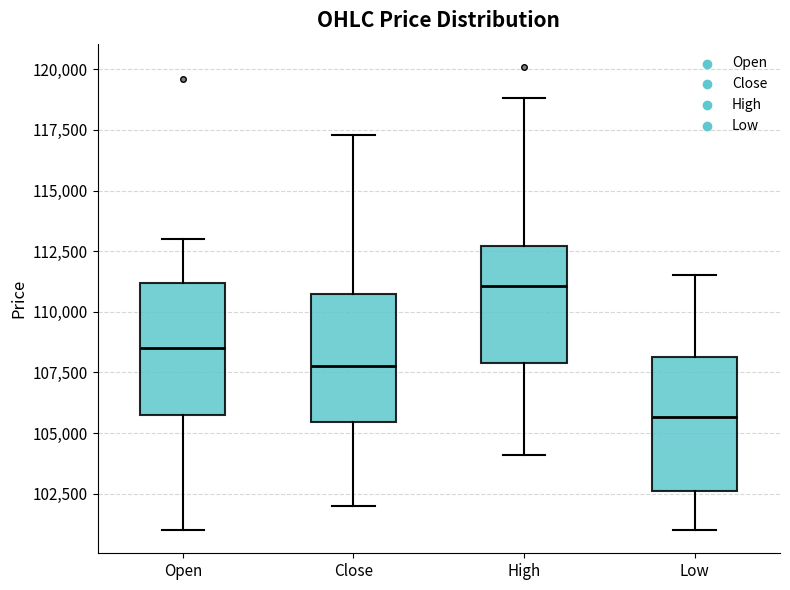

Where is the lower edge of the box for Low on the y-axis? The values are not printed on the chart, so give them approximately, as read against the axis.

102500